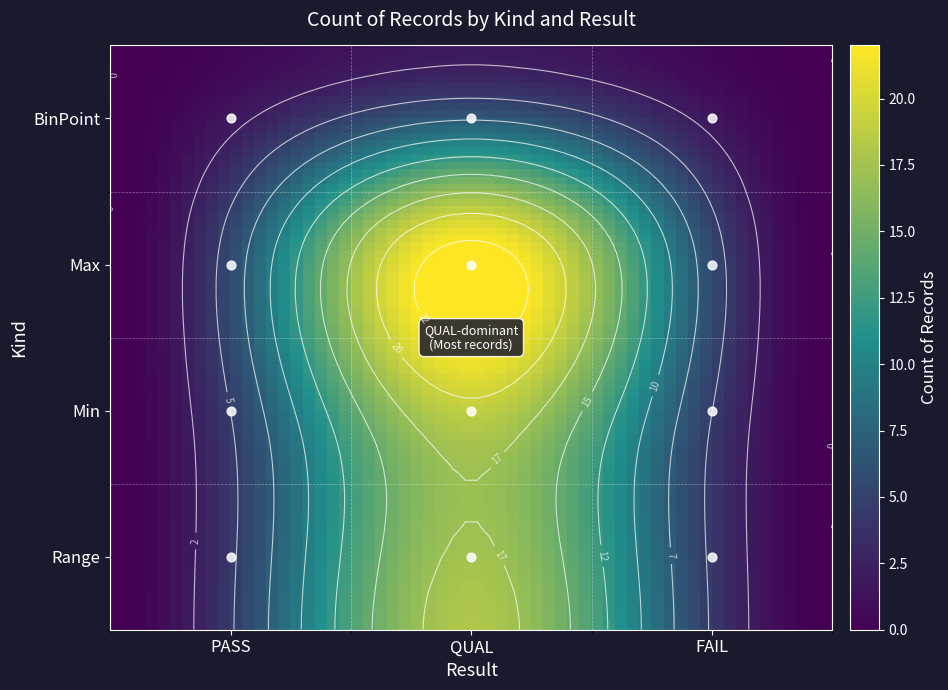

What is the difference between the maximum and minimum values in the BinPoint series?

2